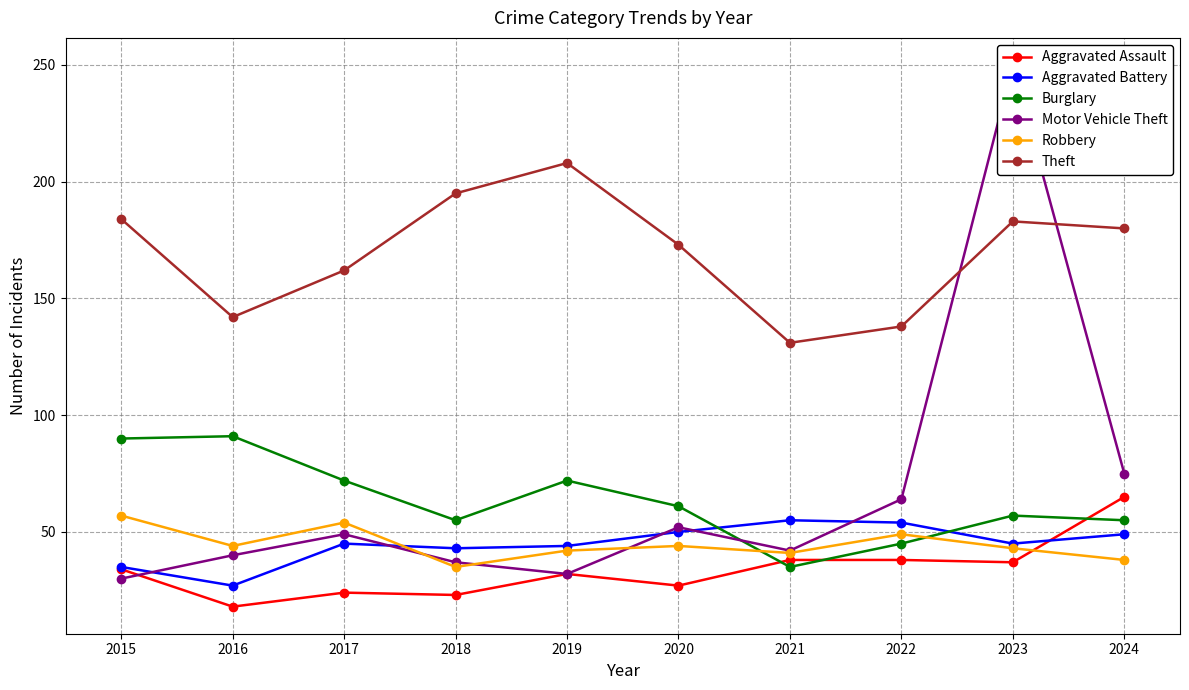

Does the chart have visible grid lines?

Yes